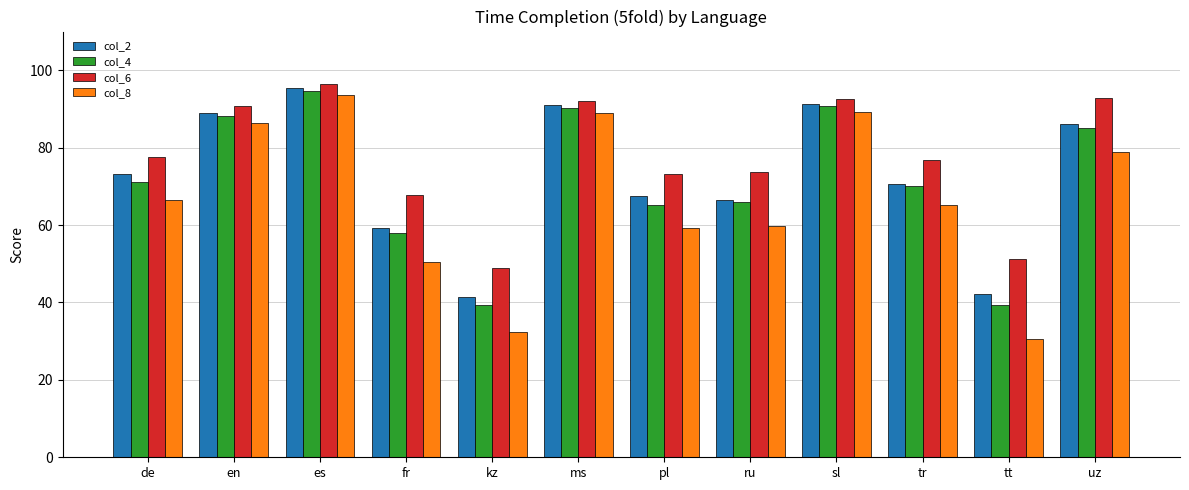

At which category is the sum across all series the highest?

es